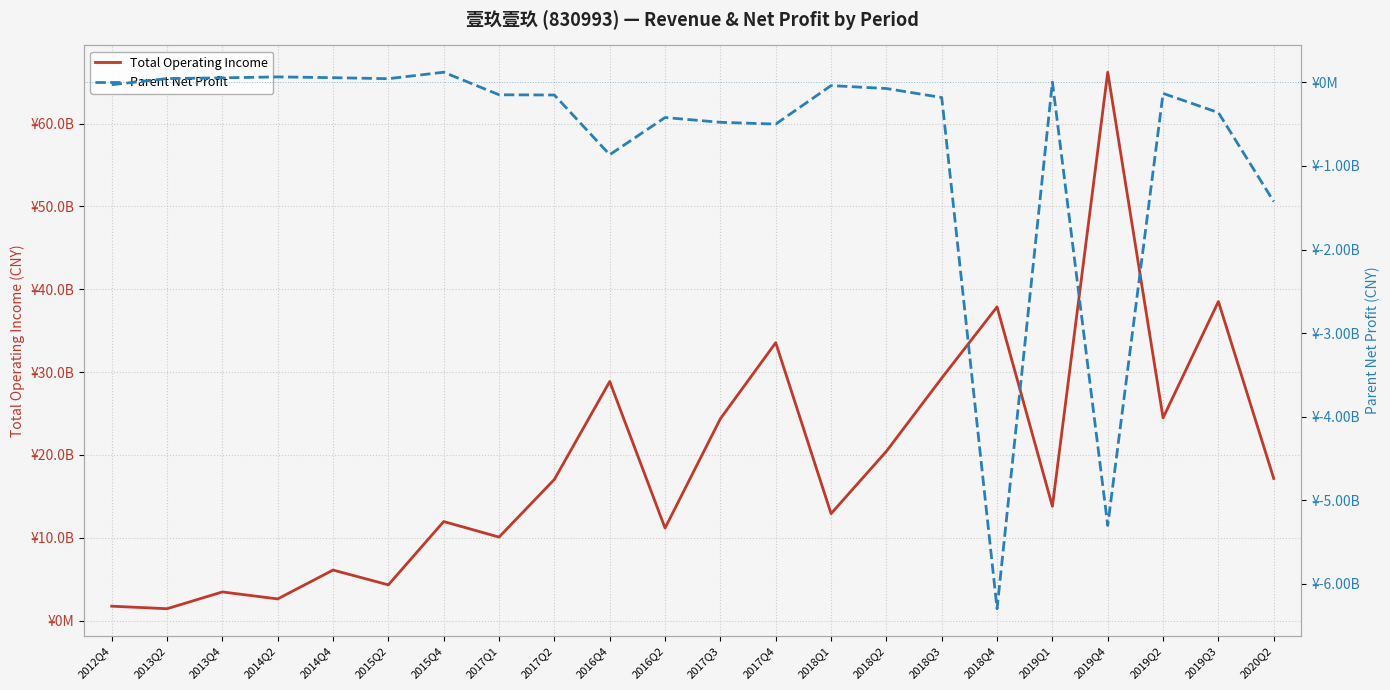

Rank the categories by Total Operating Income value from highest to lowest.

2019Q4, 2019Q3, 2018Q4, 2017Q4, 2018Q3, 2016Q4, 2019Q2, 2017Q3, 2018Q2, 2020Q2, 2017Q2, 2019Q1, 2018Q1, 2015Q4, 2016Q2, 2017Q1, 2014Q4, 2015Q2, 2013Q4, 2014Q2, 2012Q4, 2013Q2